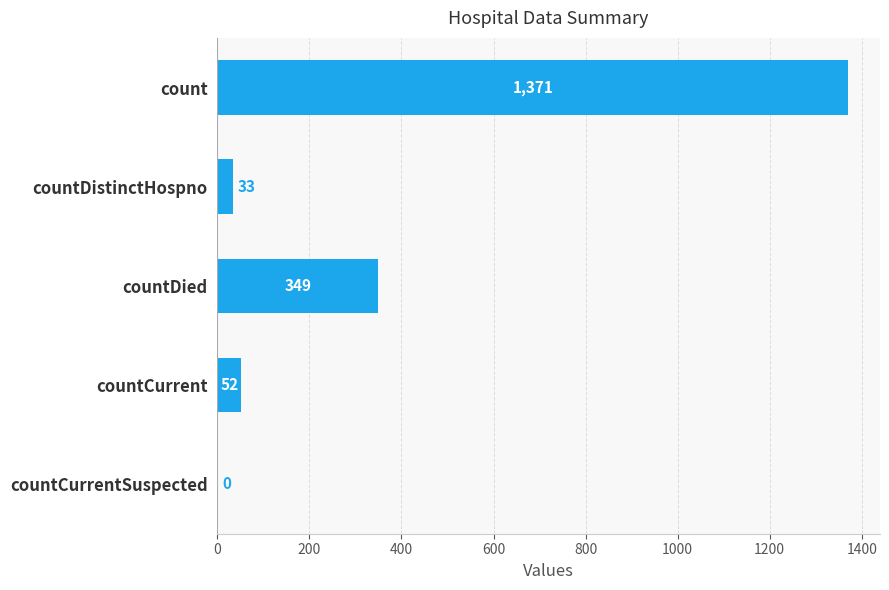

Count the number of categories in the chart.

5